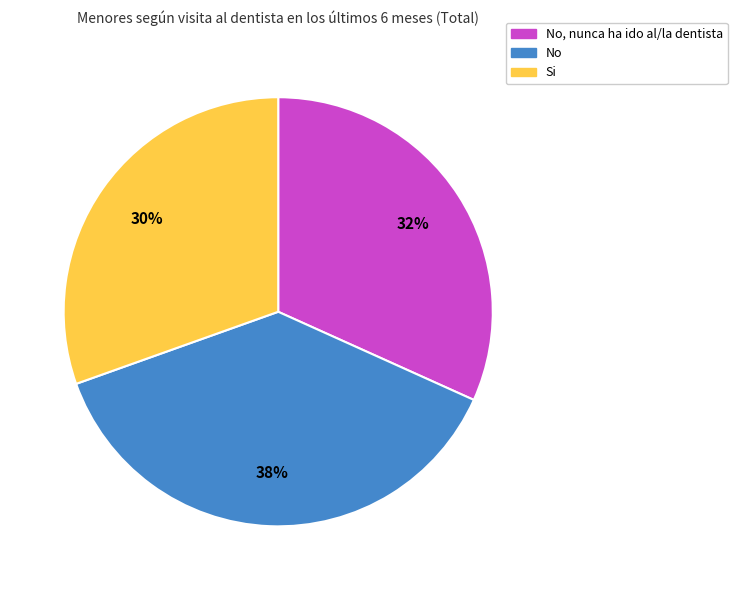

Is there any slice that represents more than half of the pie?

No